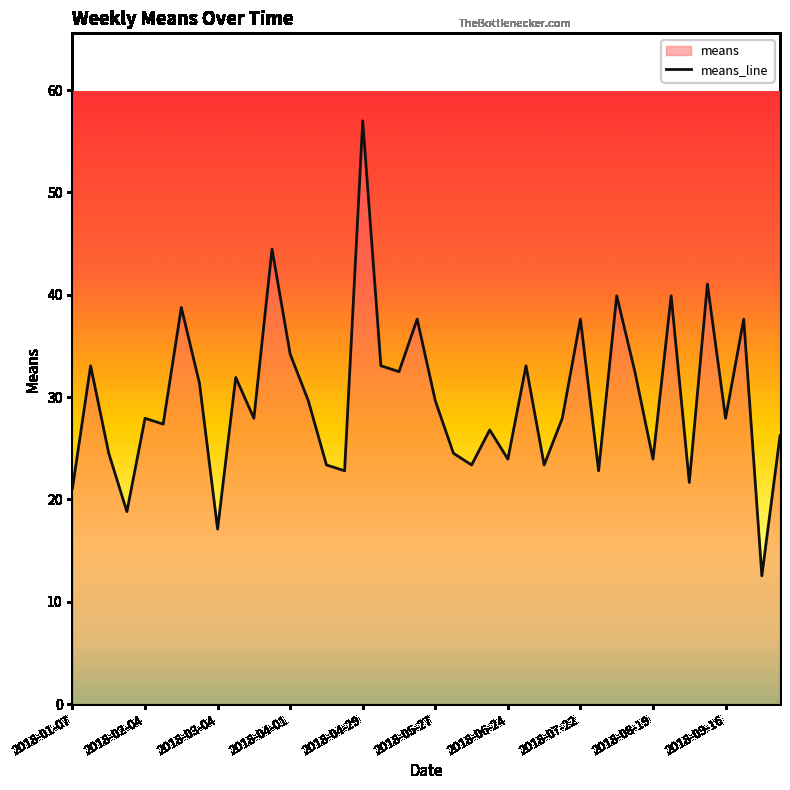

What is the sum of the values at 23 and 11?

71.2